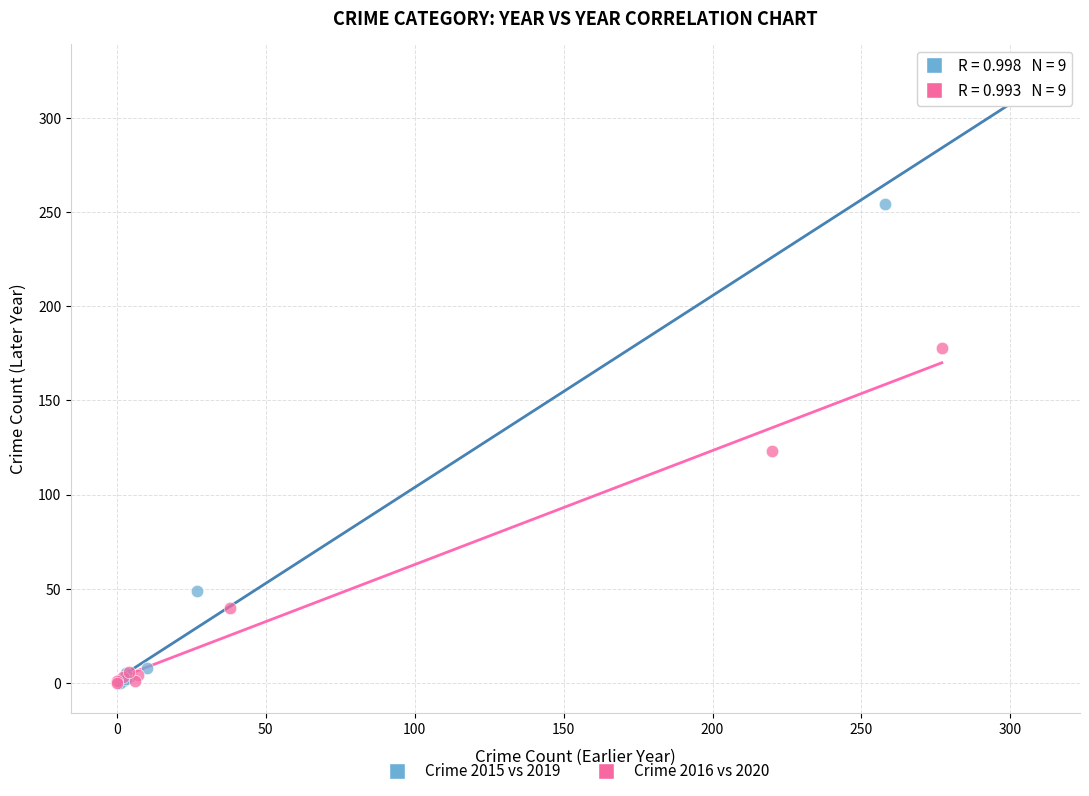

What are all the series names shown in the legend?

Crime 2015 vs 2019, Crime 2016 vs 2020